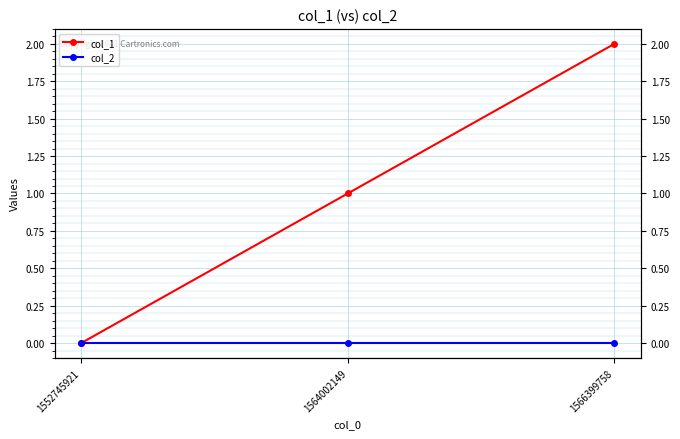

Is it true that col_2 equals 0 at 1566399758?

True